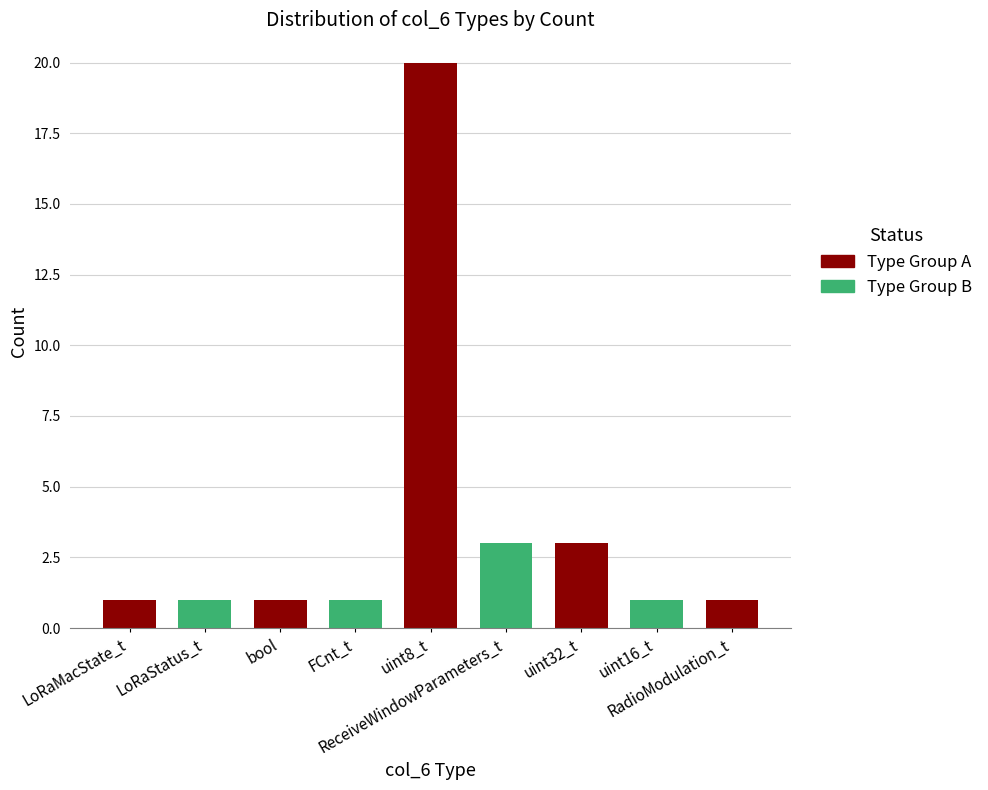

What is the value of the 6th bar from the left?

3